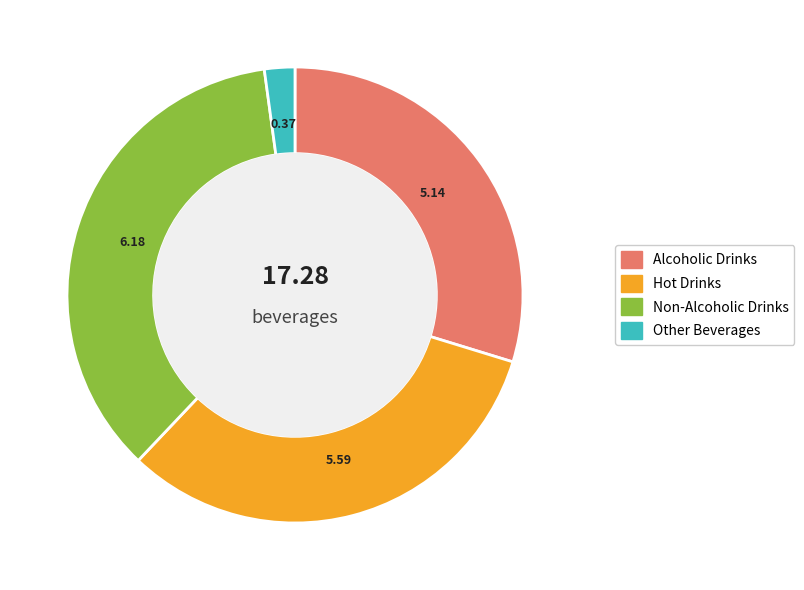

How many slices are in this pie chart?

4